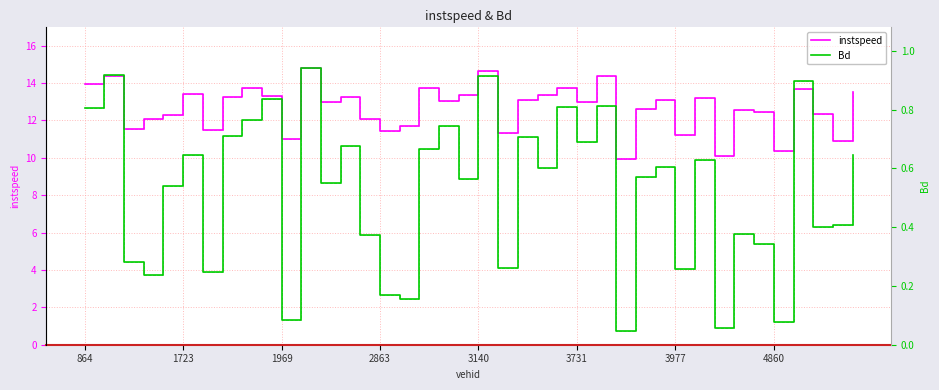

True or false: instspeed has a value of 8.5 at 3140.

False